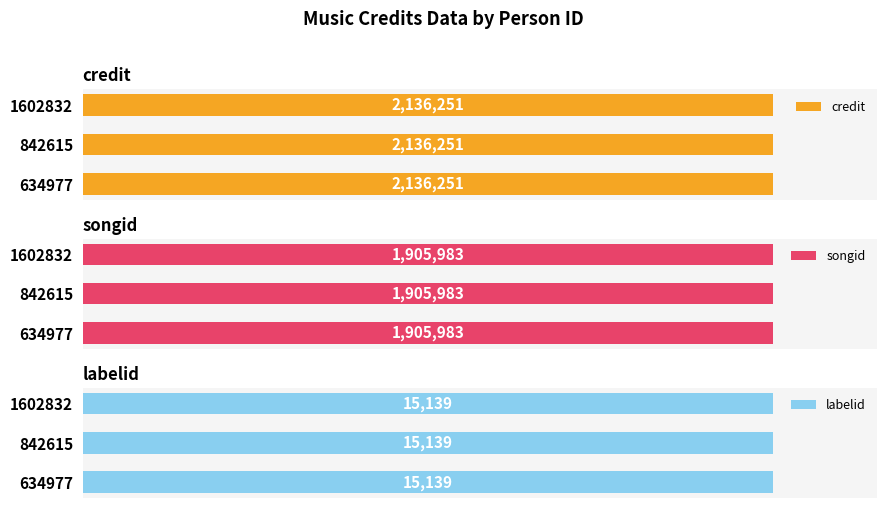

At which category is the sum across all series the highest?

634977